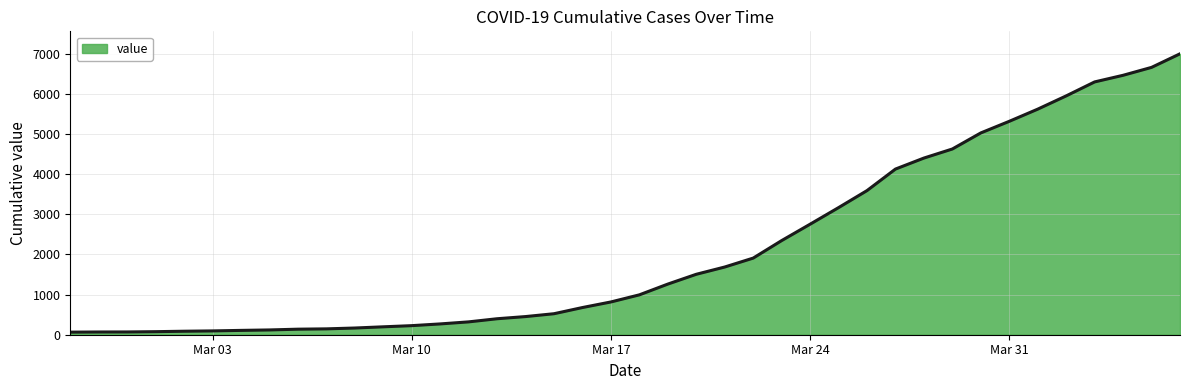

What is the maximum value shown in the chart?

6995